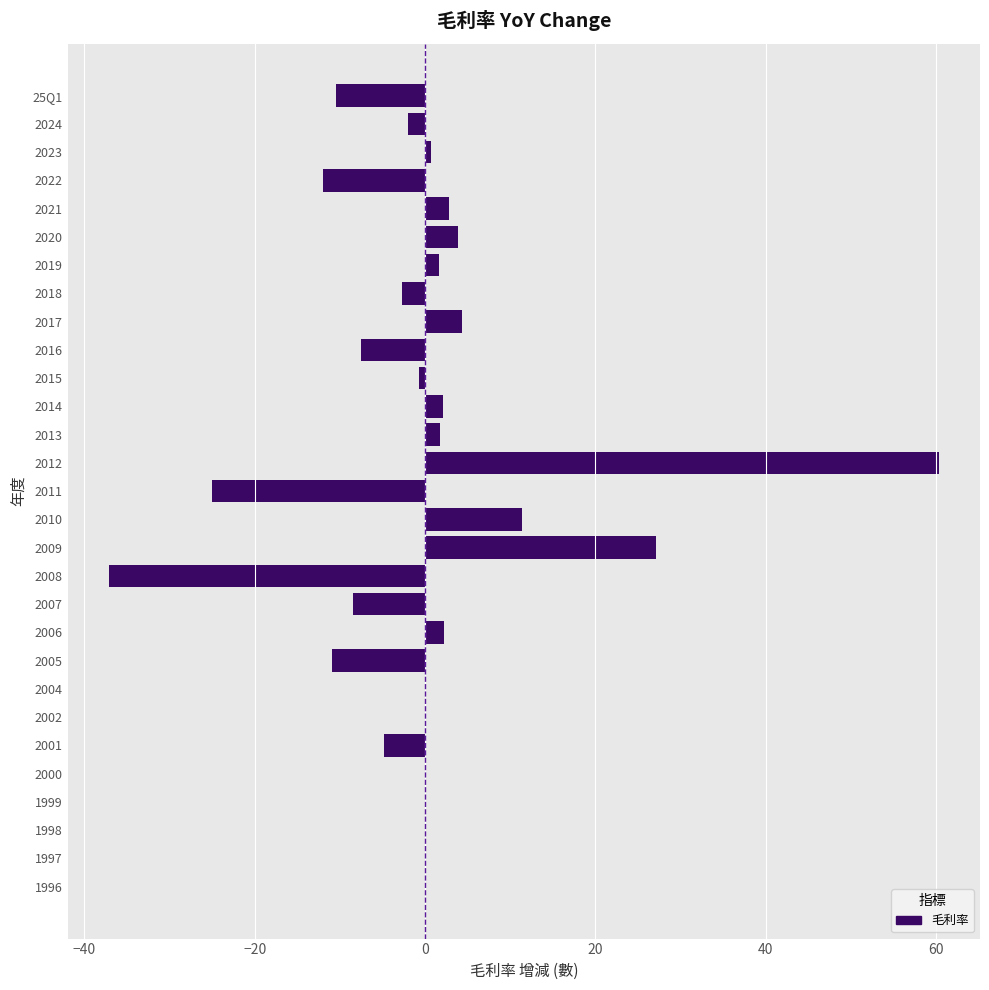

Which category has the highest value across all series?

2012